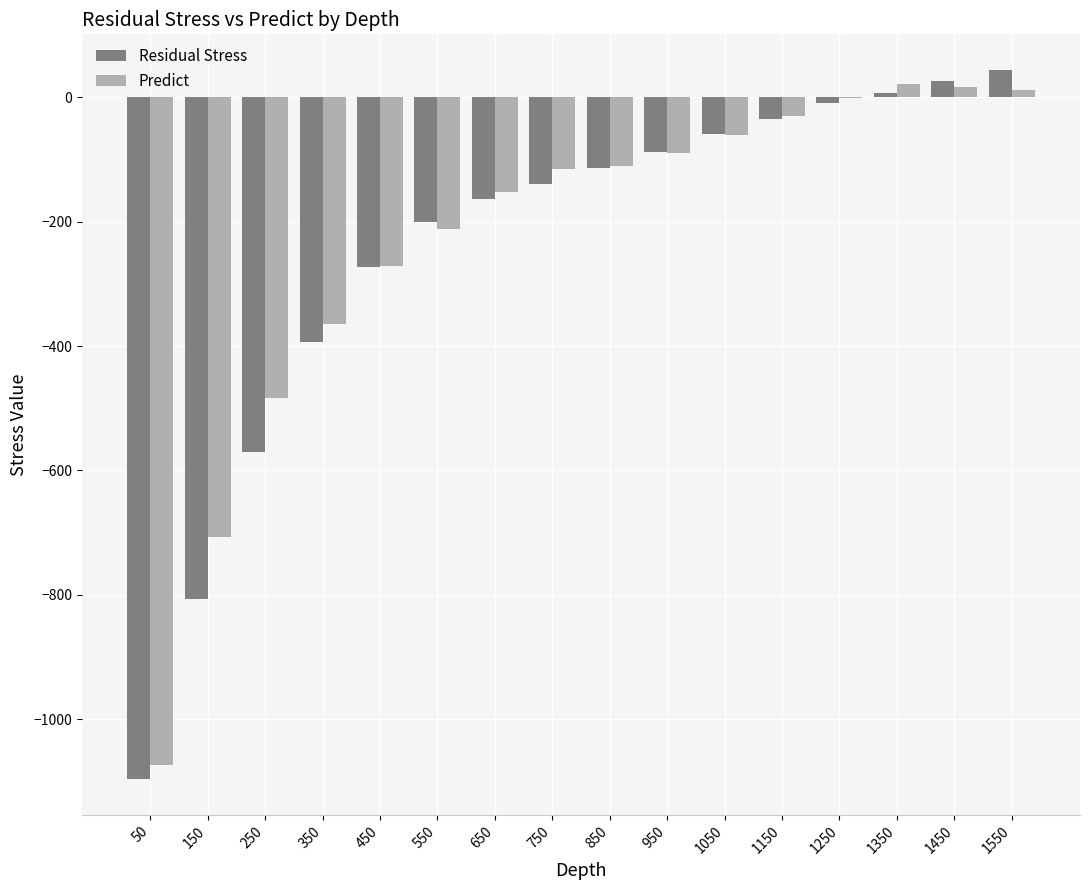

Which series changed the most between 150 and 1150?

Residual Stress